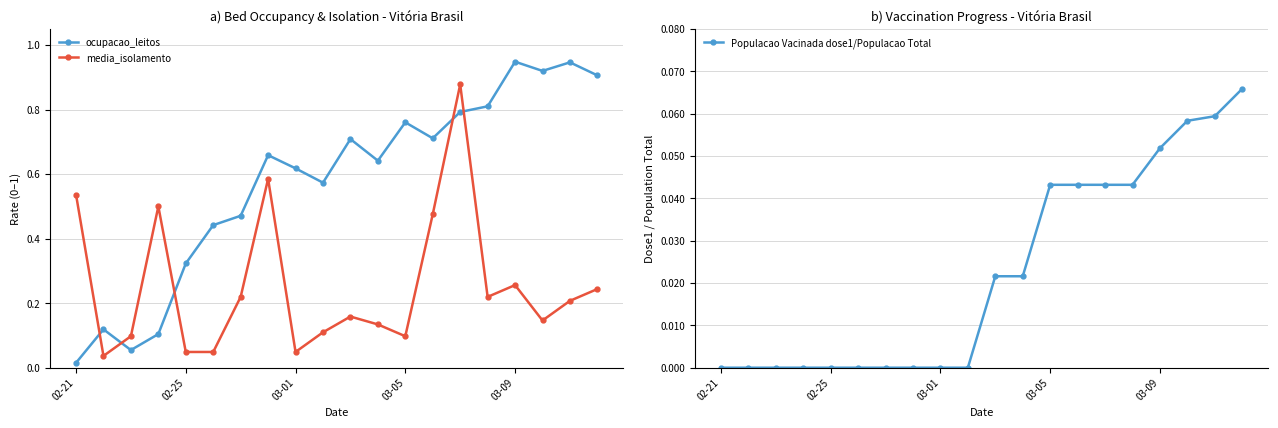

What is the value of the Populacao Vacinada dose1/Populacao Total point at the 19th from the left?

0.1